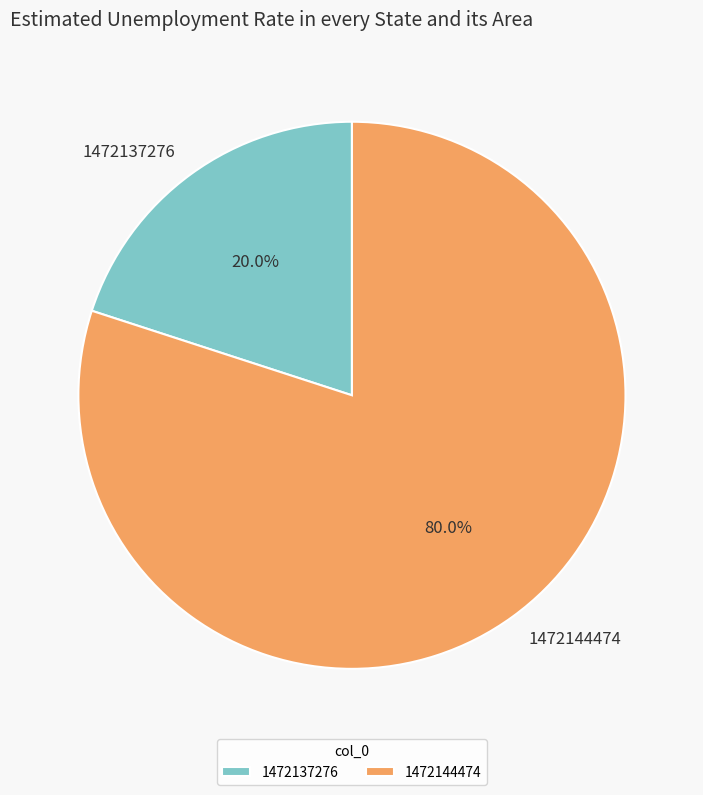

Is there a majority slice in this chart?

Yes